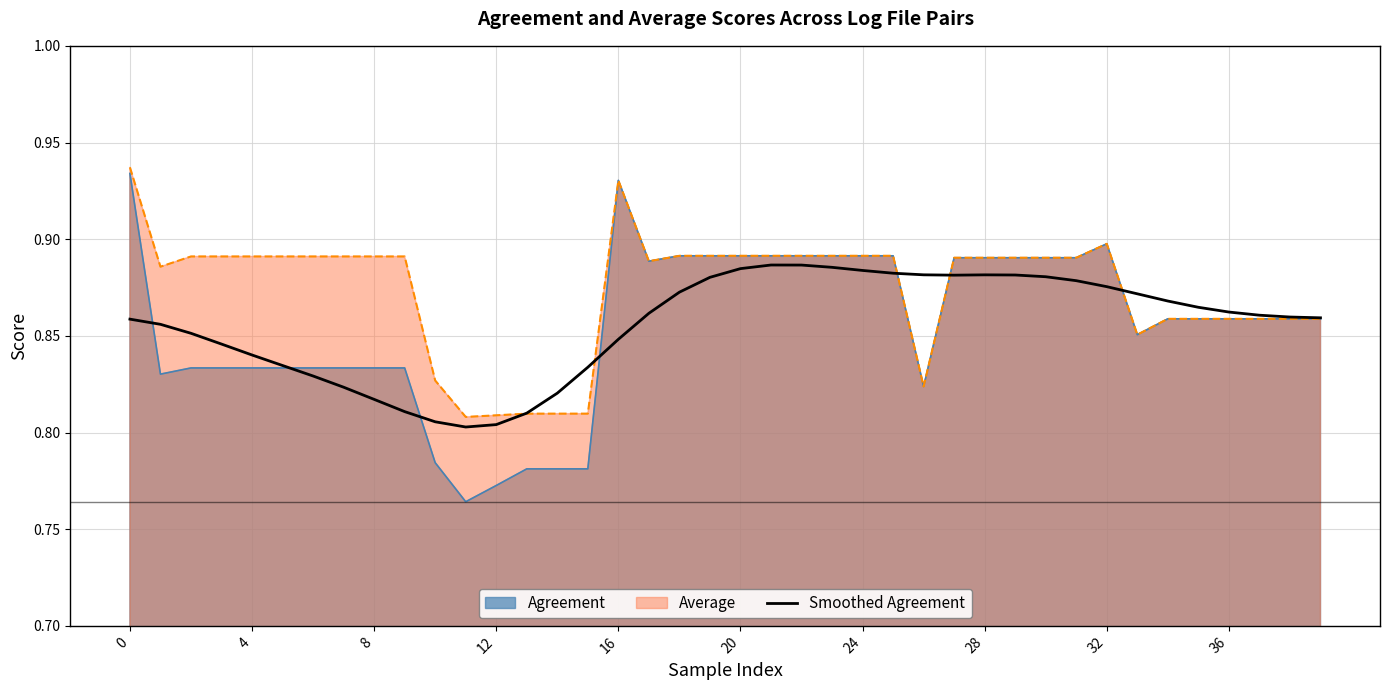

Which series has the widest spread of values?

Agreement